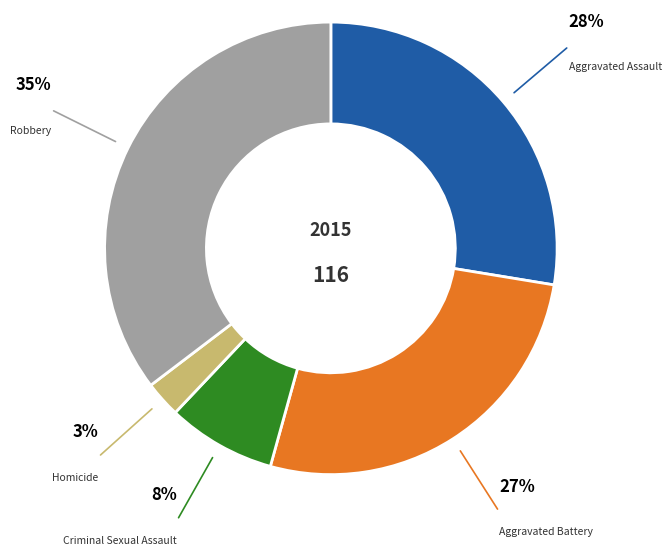

Does any single category account for the majority?

No